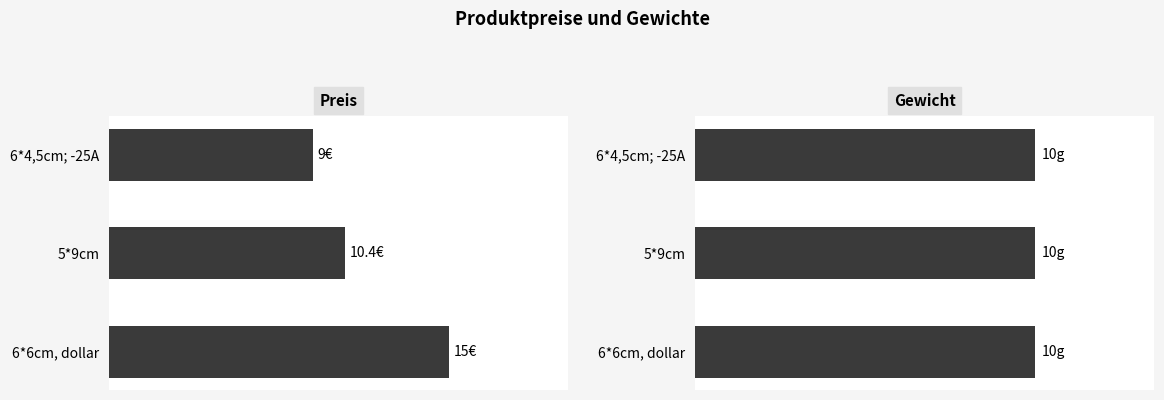

Are the bars horizontal?

Yes